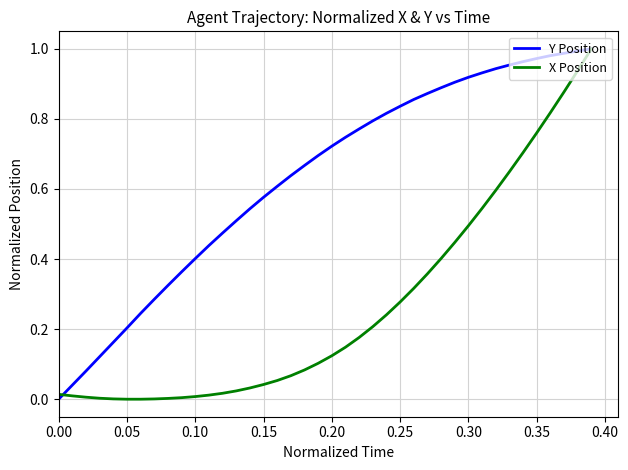

Rank the series by their average value, from highest to lowest.

Y Position, X Position